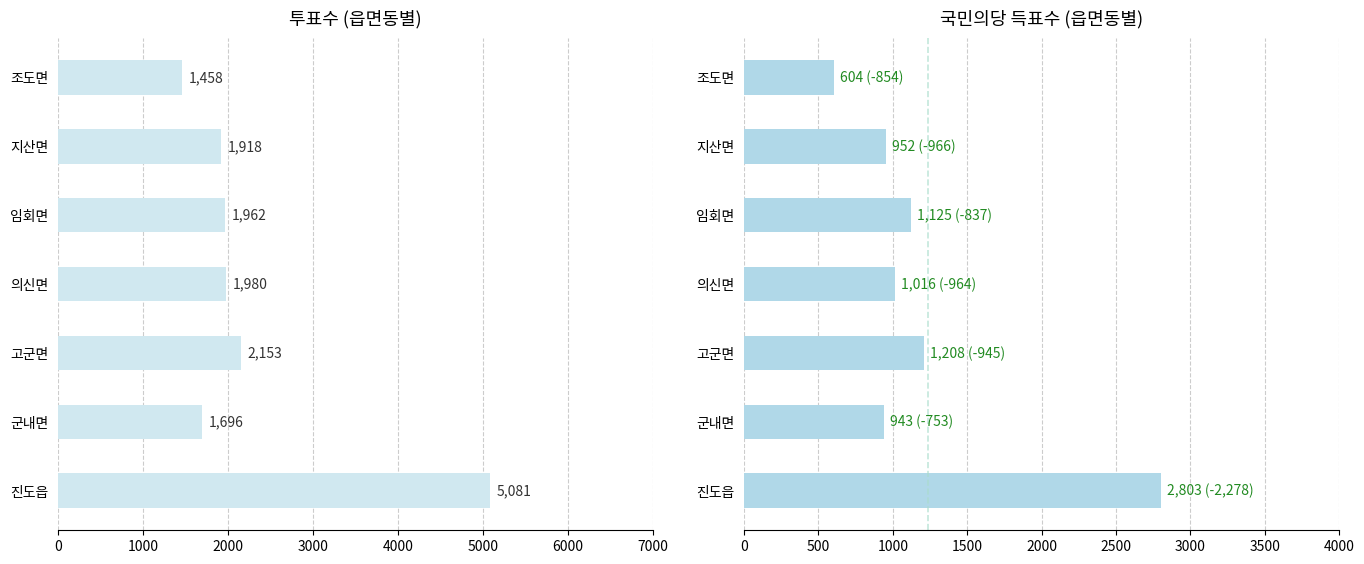

How many bars are there in total?

14